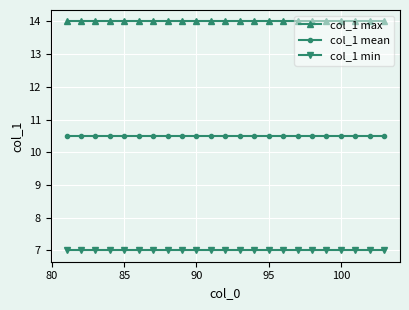

At how many categories does at least one series exceed 11?

23